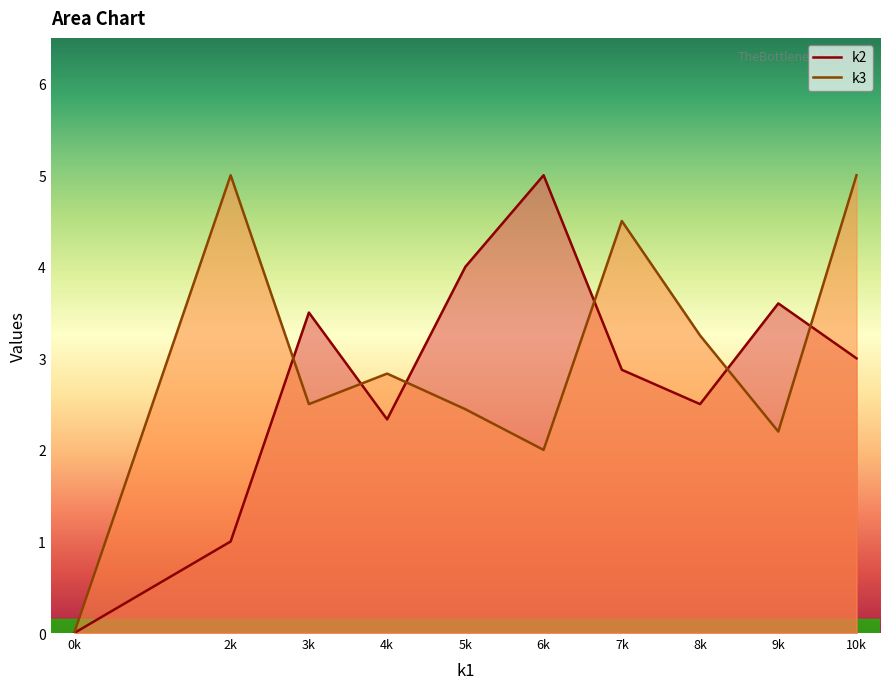

Which category has the highest value in the k2 series?

6k